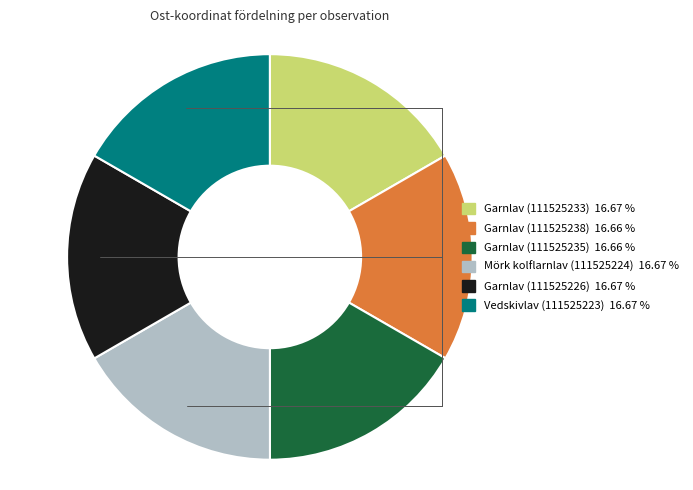

Is there any slice that represents more than half of the pie?

No